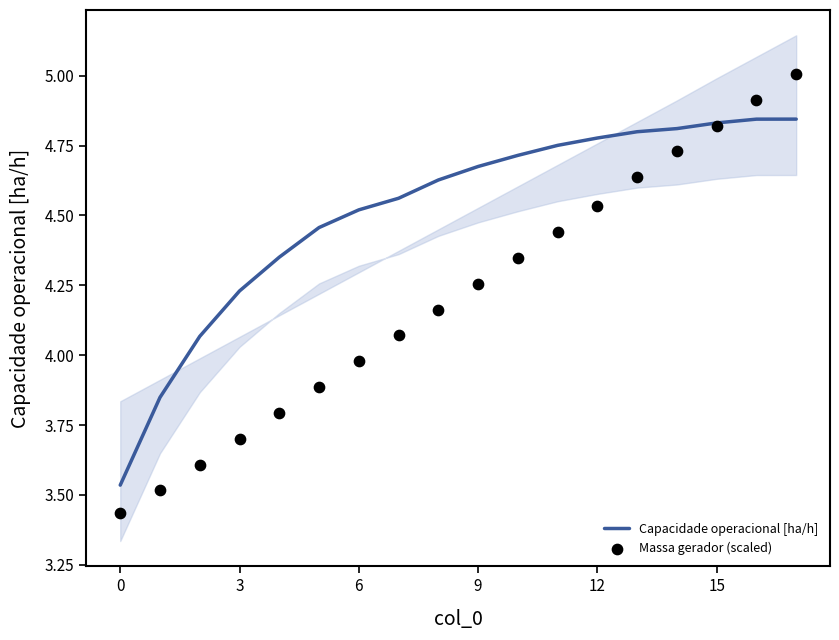

At how many categories does at least one series exceed 4?

16